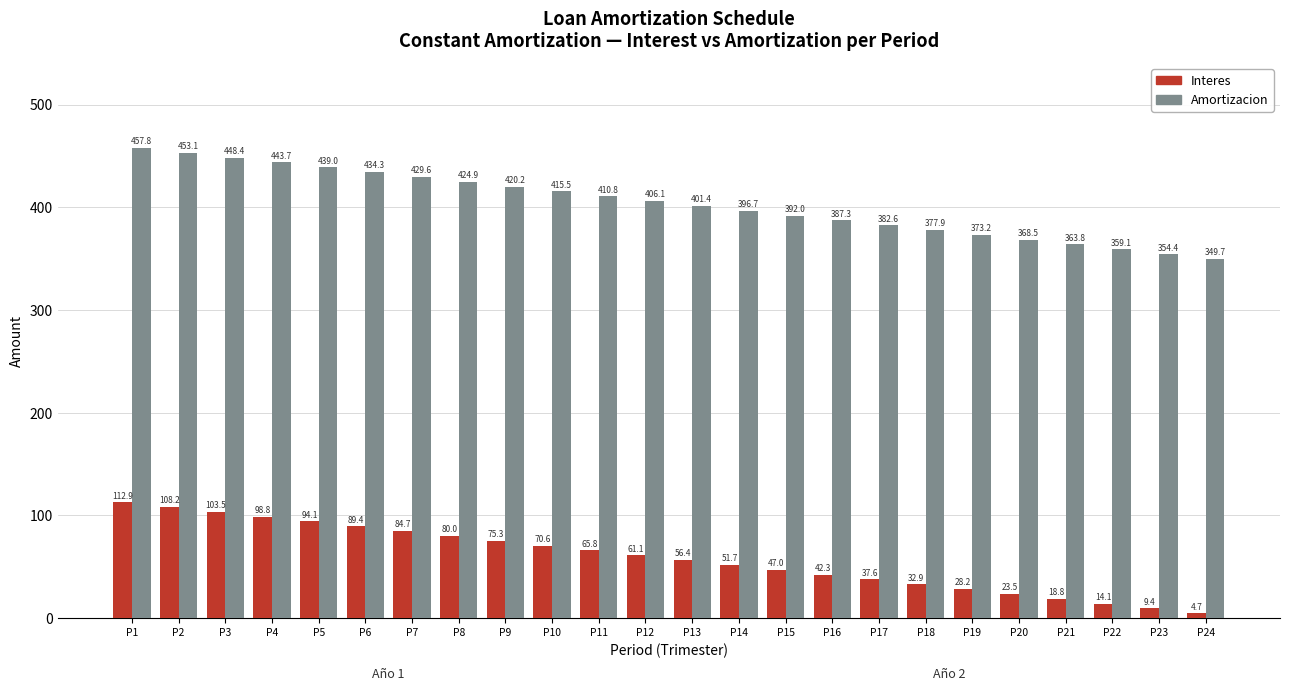

Rank the series at P15 from lowest to highest value.

Interes, Amortizacion